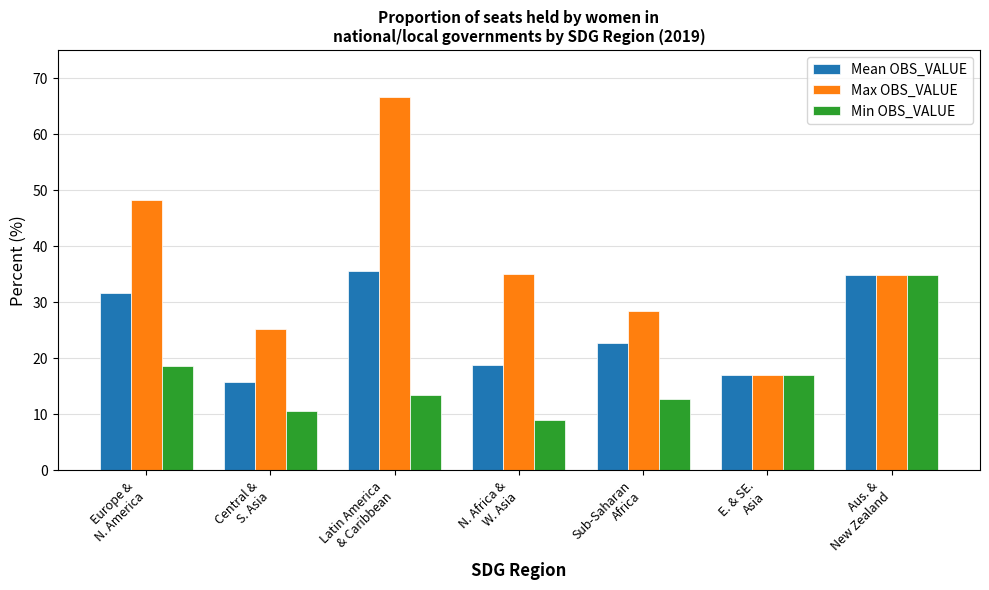

At which label is Mean OBS_VALUE closest to 25?

Sub-Saharan
Africa